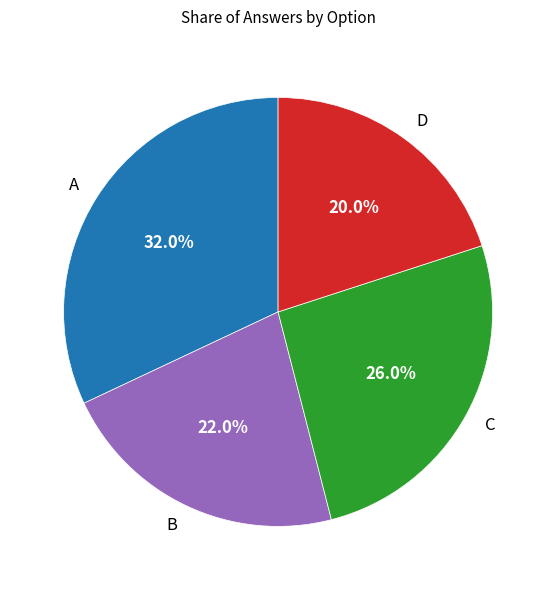

Between A and B, which is larger?

A